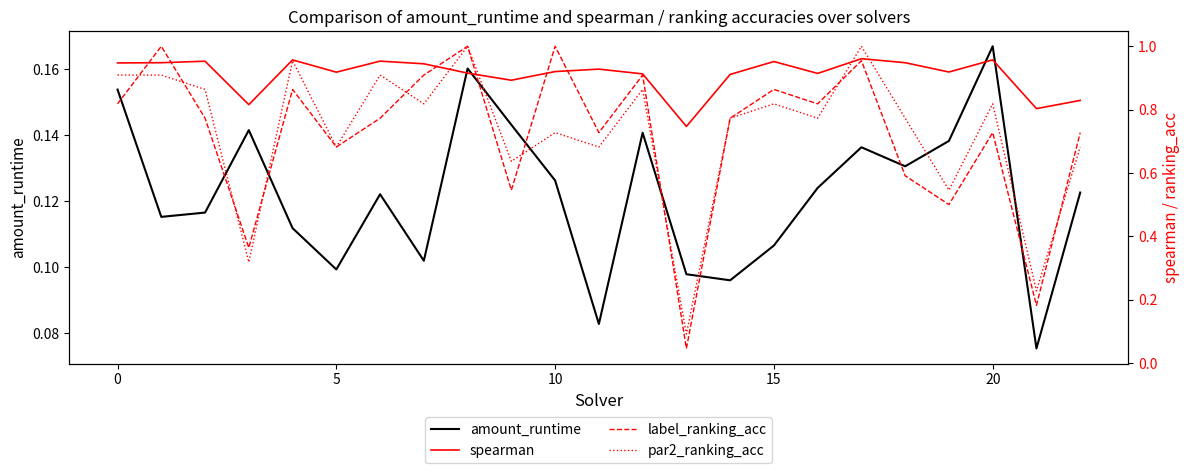

True or false: amount_runtime and spearman cross at least once.

False